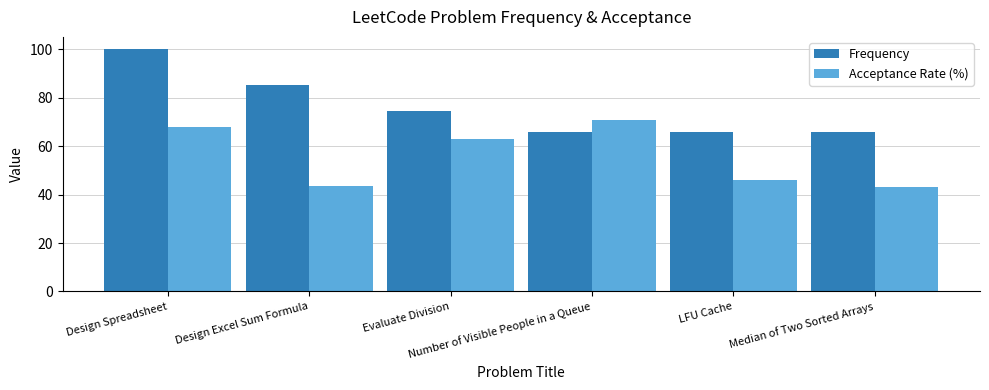

What is the difference between the maximum and minimum values in the Frequency series?

34.4